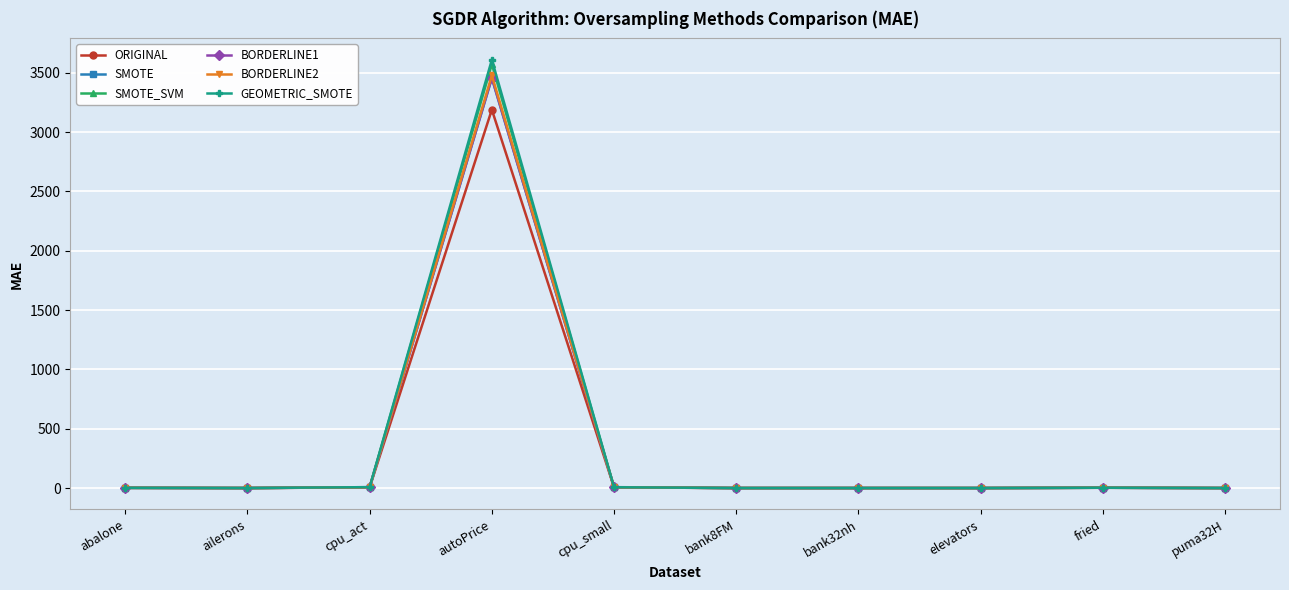

What value does the ORIGINAL series have at abalone?

1.6